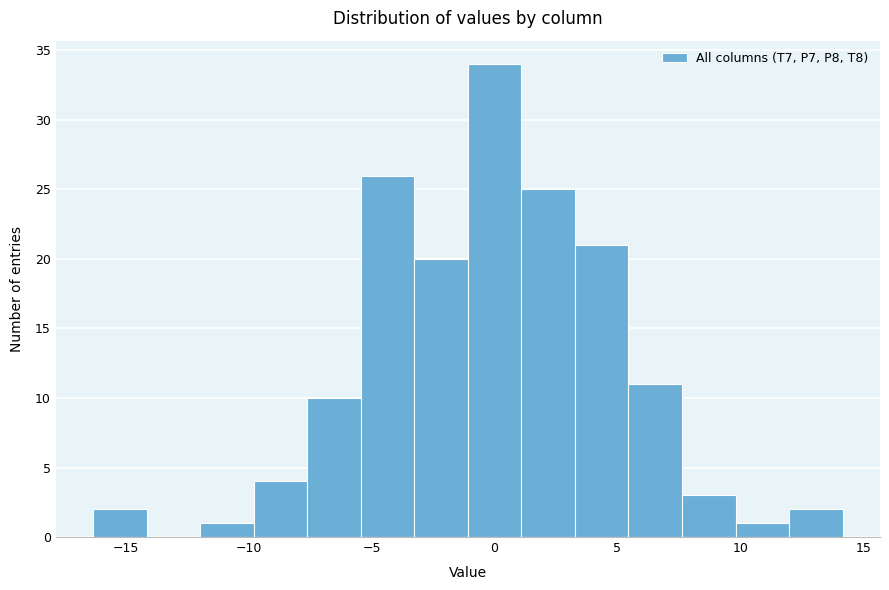

Reading left to right, list every bar in this chart as the range it spans on the x-axis followed by its height. Neither the bar edges nor the heights are printed on the chart, so give them approximately, as read against the axes.

-16.5 to -14.0: 2
-14.0 to -12.0: 0
-12.0 to -10.0: 1
-10.0 to -7.5: 4
-7.5 to -5.5: 10
-5.5 to -3.5: 26
-3.5 to -1.0: 20
-1.0 to 1.0: 34
1.0 to 3.5: 25
3.5 to 5.5: 21
5.5 to 7.5: 11
7.5 to 10.0: 3
10.0 to 12.0: 1
12.0 to 14.0: 2